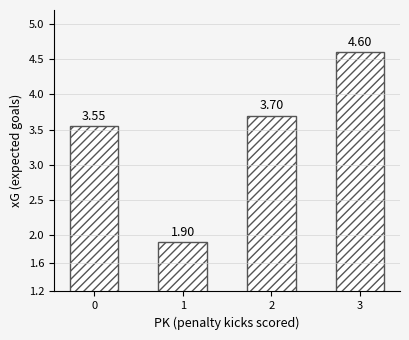

The chart shows a value of 1.9 at 1. True or false?

True